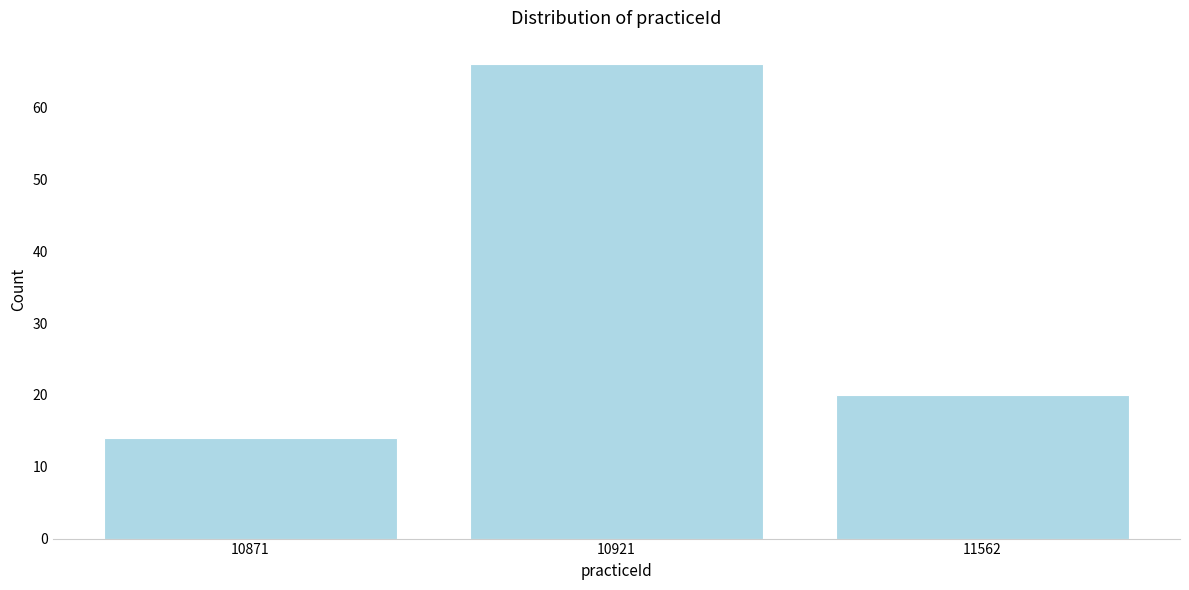

Reading left to right, transcribe all the data shown in this chart.

14	66	20